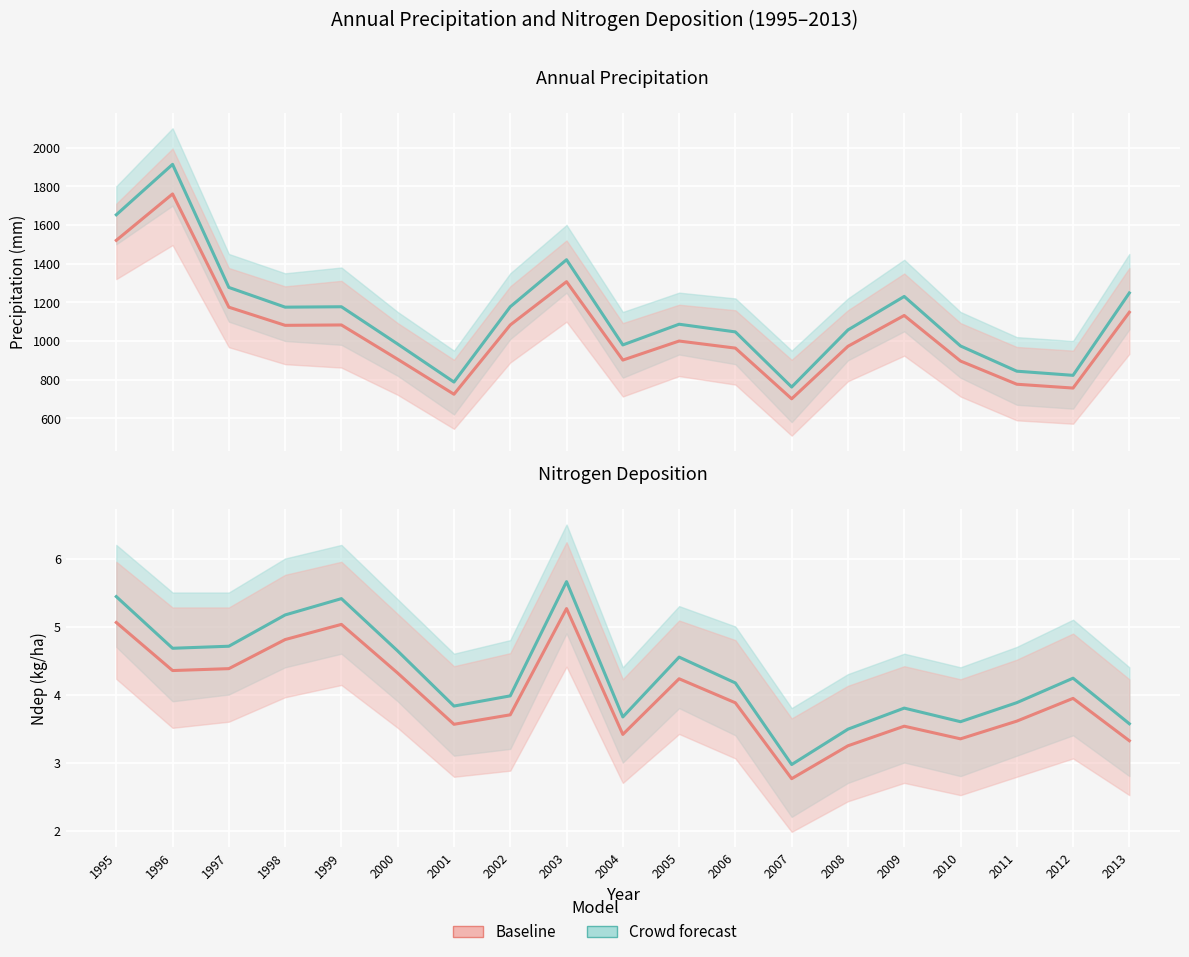

What is the maximum value shown in the chart?

1913.5